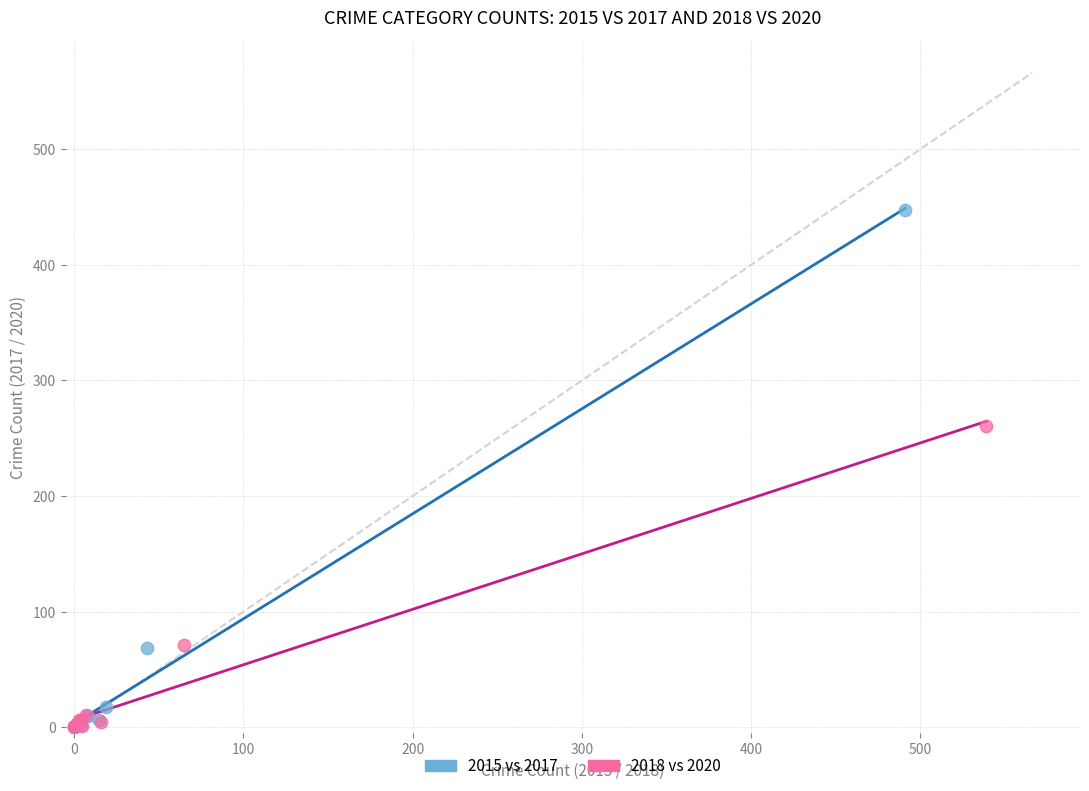

Which series reaches the maximum Y coordinate?

2015 vs 2017